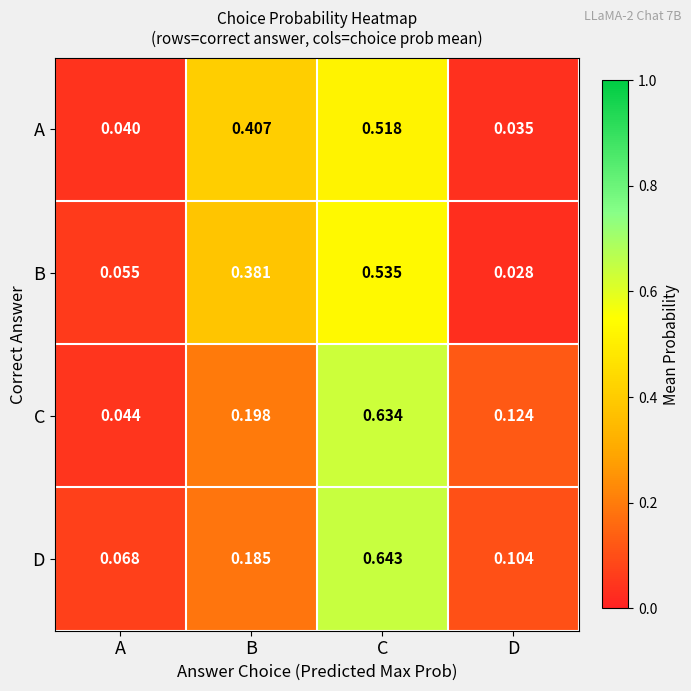

At which category is the sum across all series the highest?

C